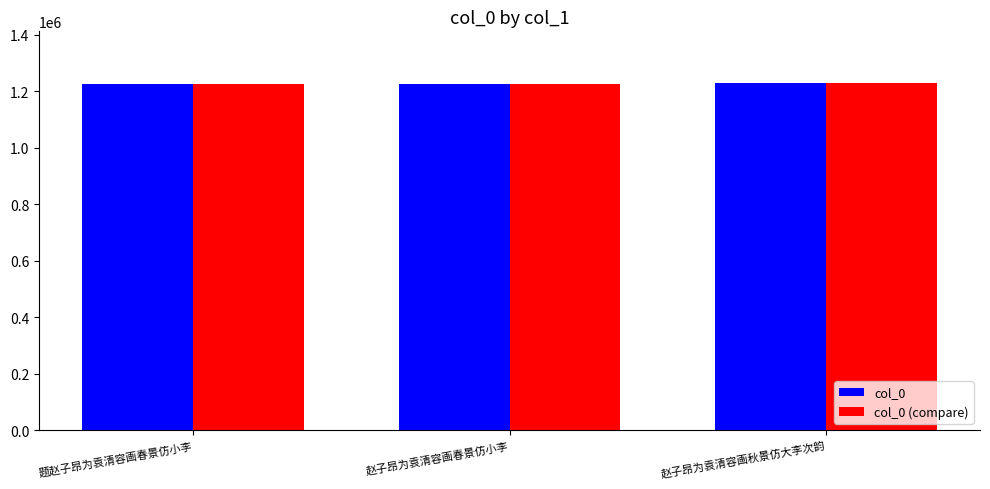

What position from the left is 赵子昂为袁清容画春景仿小李?

2